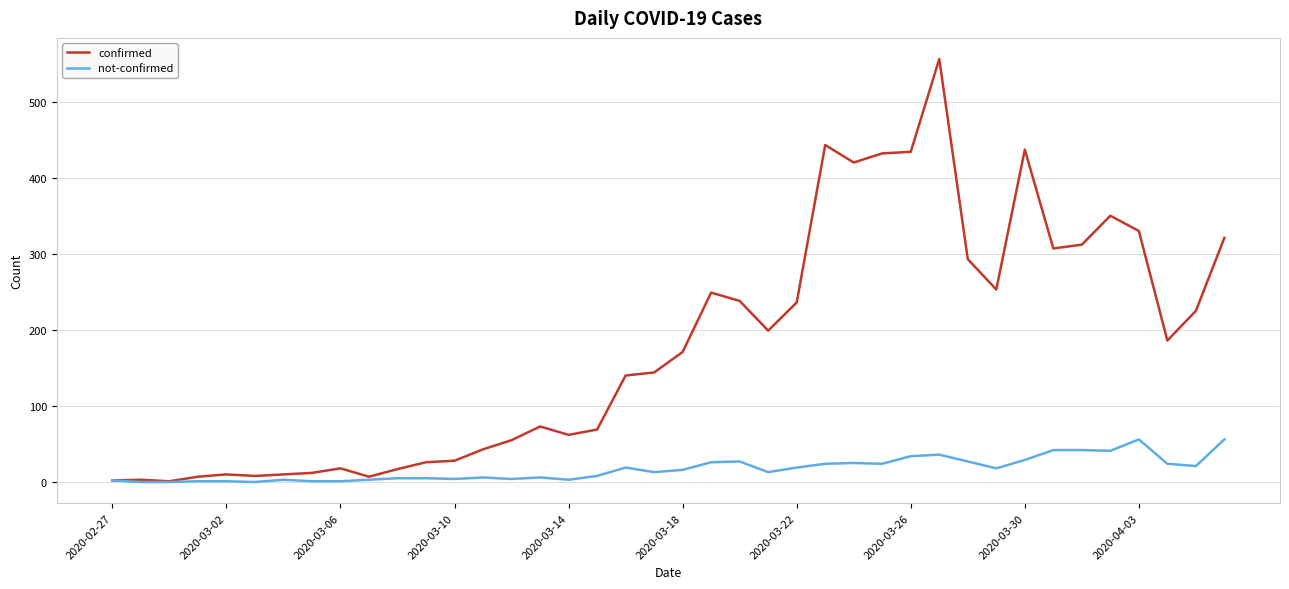

What is the highest value of the not-confirmed series?

56